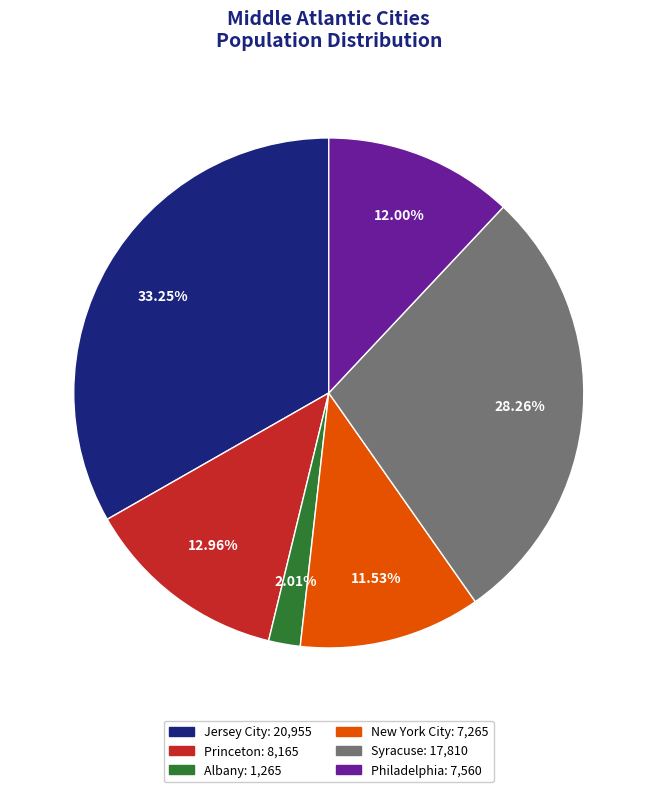

Do New York City and Philadelphia together represent more than half of the pie?

No